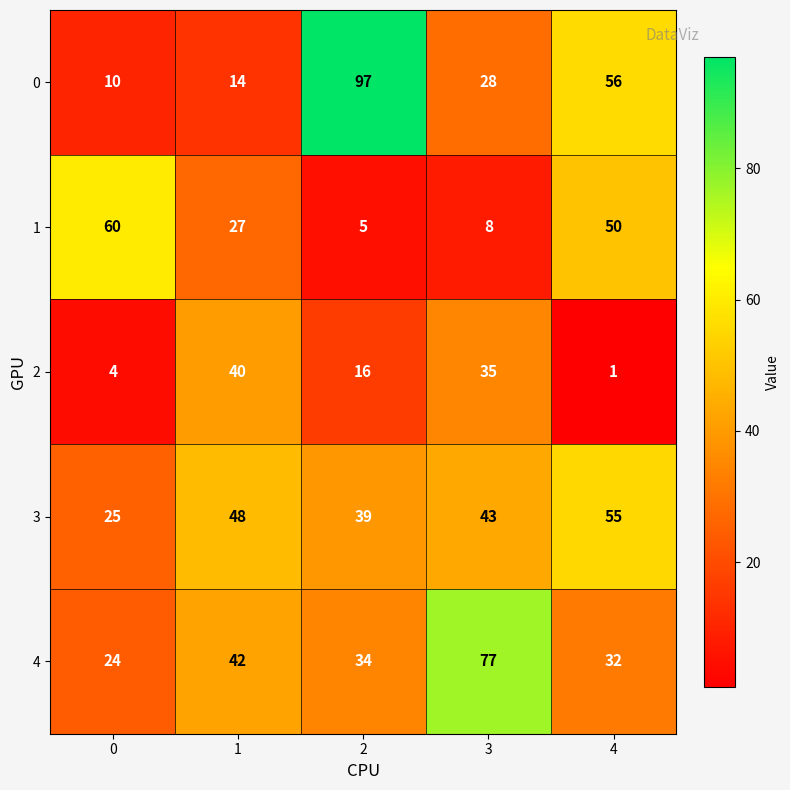

Reading left to right, what are all the values shown in this chart?

0: 10	14	97	28	56
1: 60	27	5	8	50
2: 4	40	16	35	1
3: 25	48	39	43	55
4: 24	42	34	77	32